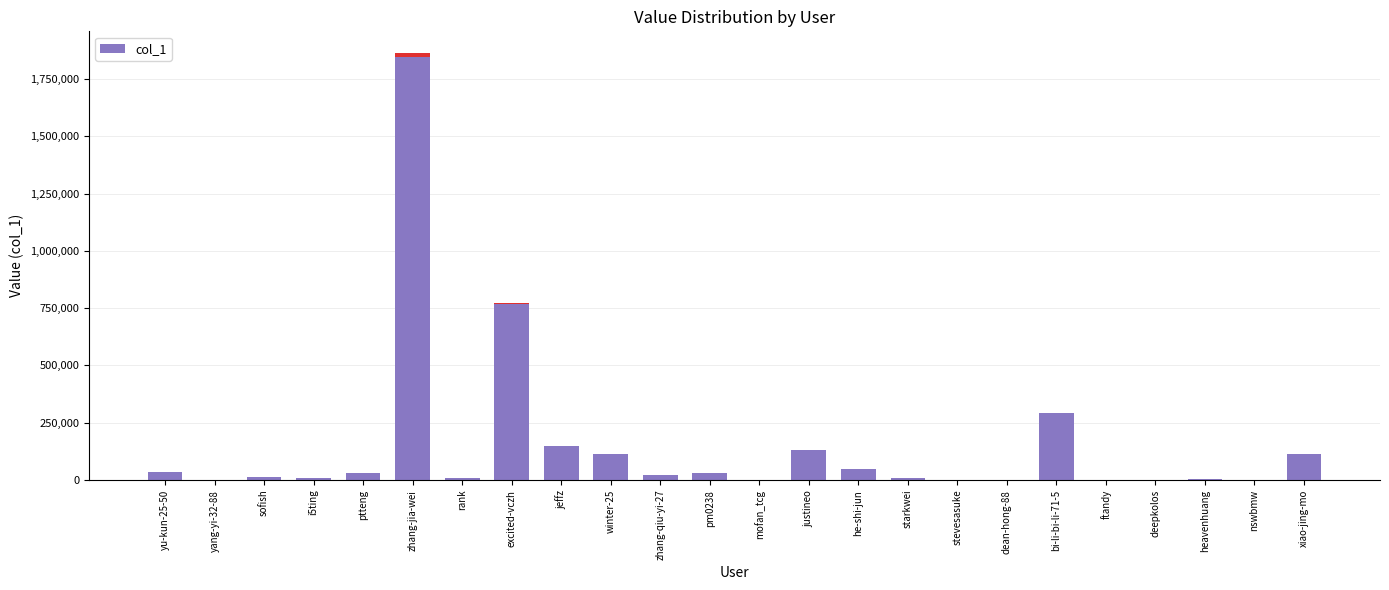

List the labels in order of value, smallest first.

deepkolos, stevesasuke, dean-hong-88, ftandy, mofan_tcg, nswbmw, yang-yi-32-88, heavenhuang, i5ting, starkwei, rank, sofish, zhang-qiu-yi-27, ptteng, pm0238, yu-kun-25-50, he-shi-jun, winter-25, xiao-jing-mo, justineo, jeffz, bi-li-bi-li-71-5, excited-vczh, zhang-jia-wei